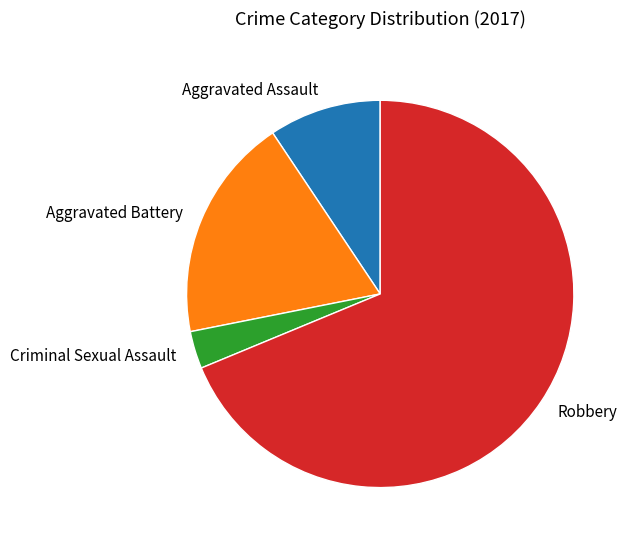

Which slice is the largest?

Robbery